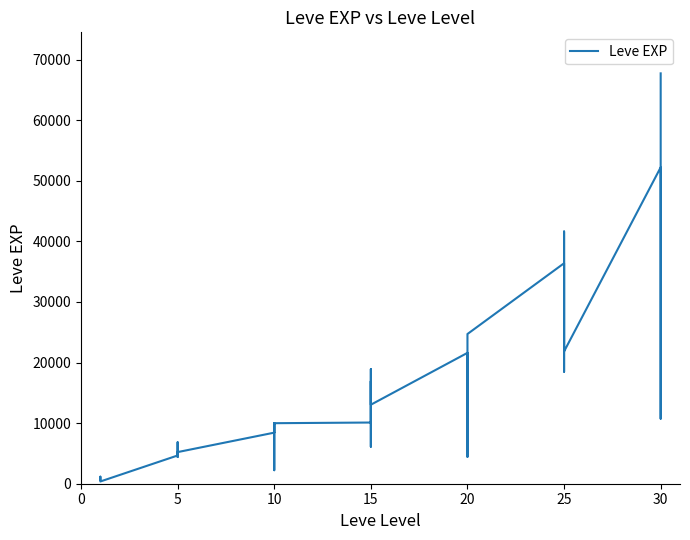

Between 30 and 5, which is larger?

30